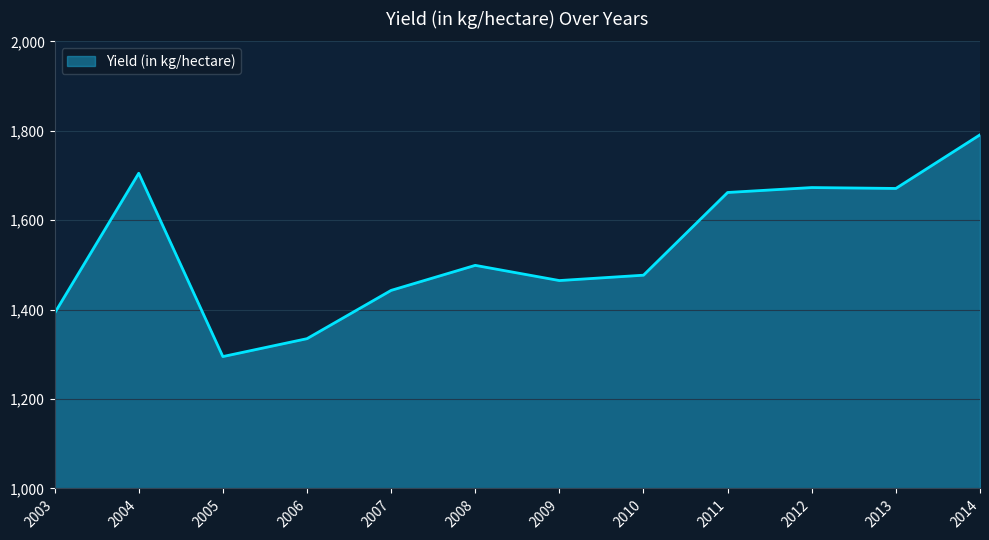

Which label corresponds to the largest value in the chart?

2014